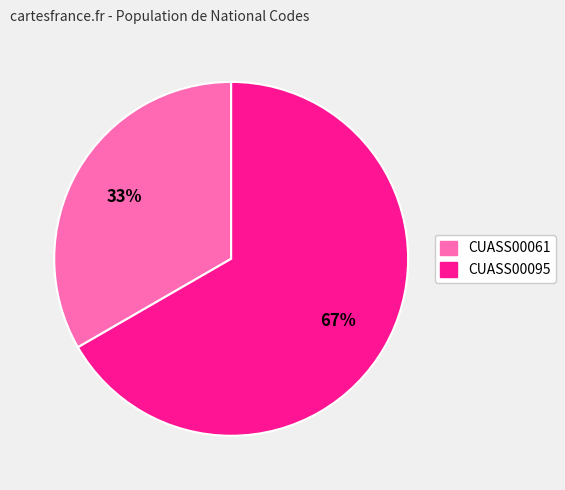

How many slices are in this pie chart?

2